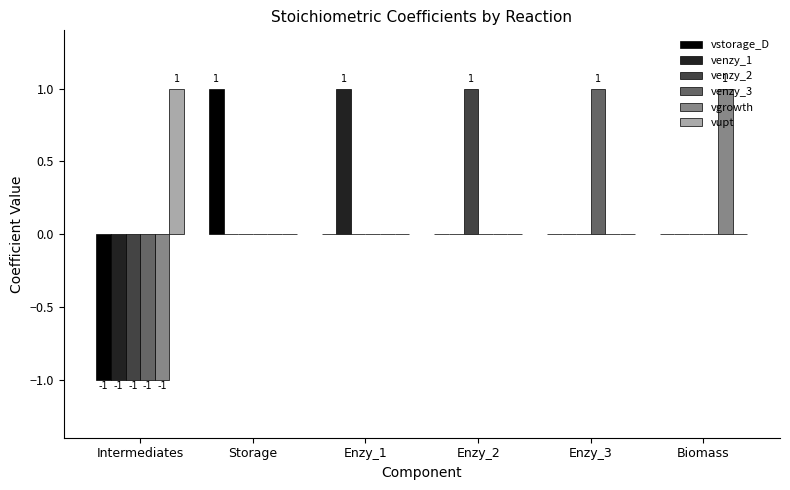

True or false: venzy_1 has a value of 1 at Enzy_1.

True